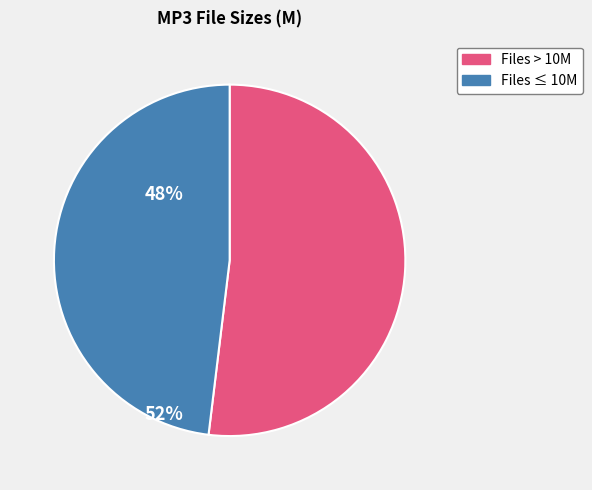

Count the number of slices in the pie.

2